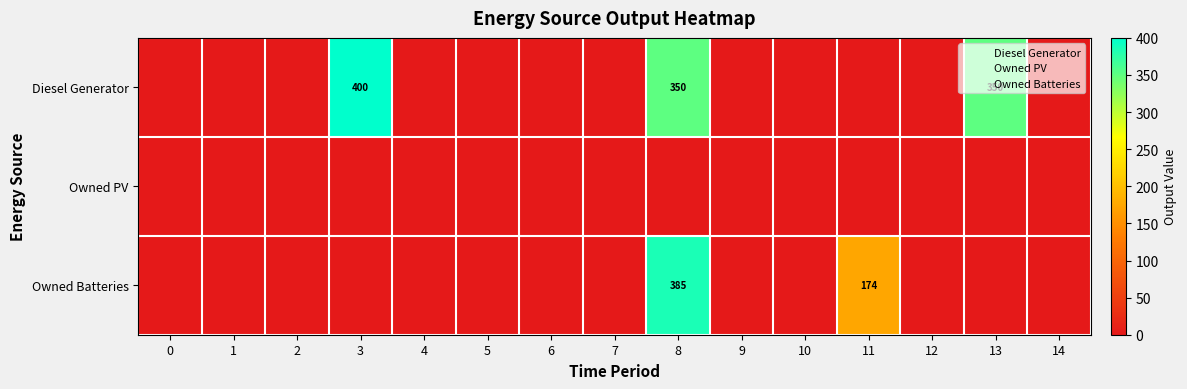

What is the difference between the highest and lowest values at 11?

174.0